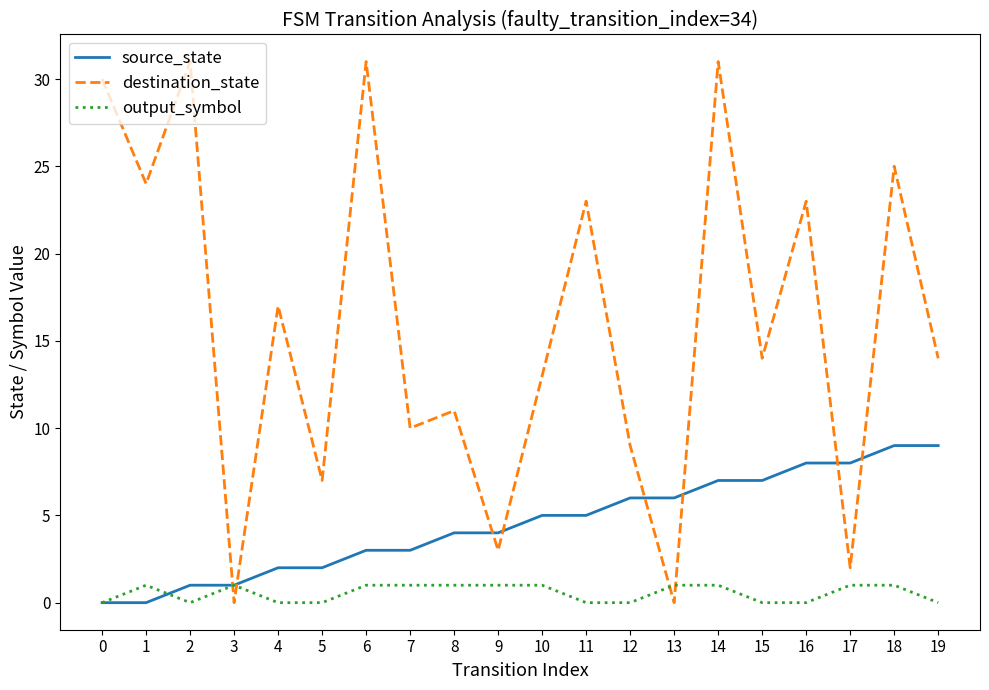

Reading right to left, extract all data points from this chart.

source_state: 19=9	18=9	17=8	16=8	15=7	14=7	13=6	12=6	11=5	10=5	9=4	8=4	7=3	6=3	5=2	4=2	3=1	2=1	1=0	0=0
destination_state: 19=14	18=25	17=2	16=23	15=14	14=31	13=0	12=9	11=23	10=13	9=3	8=11	7=10	6=31	5=7	4=17	3=0	2=31	1=24	0=30
output_symbol: 19=0	18=1	17=1	16=0	15=0	14=1	13=1	12=0	11=0	10=1	9=1	8=1	7=1	6=1	5=0	4=0	3=1	2=0	1=1	0=0